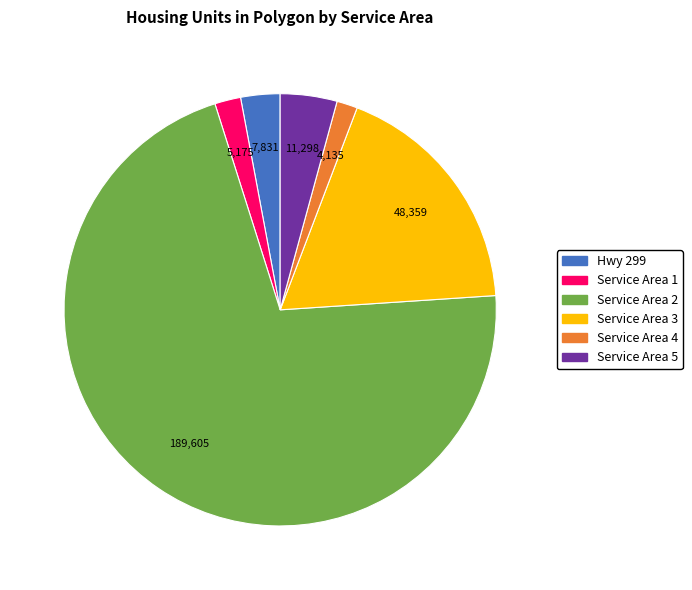

Do Hwy 299 and Service Area 4 together represent more than half of the pie?

No